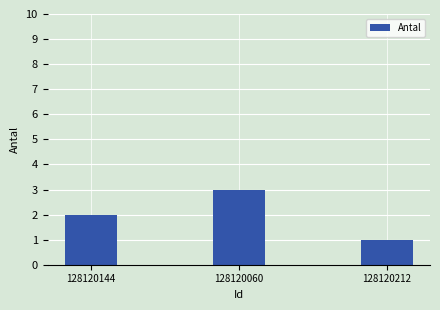

Which label corresponds to the largest value in the chart?

128120060